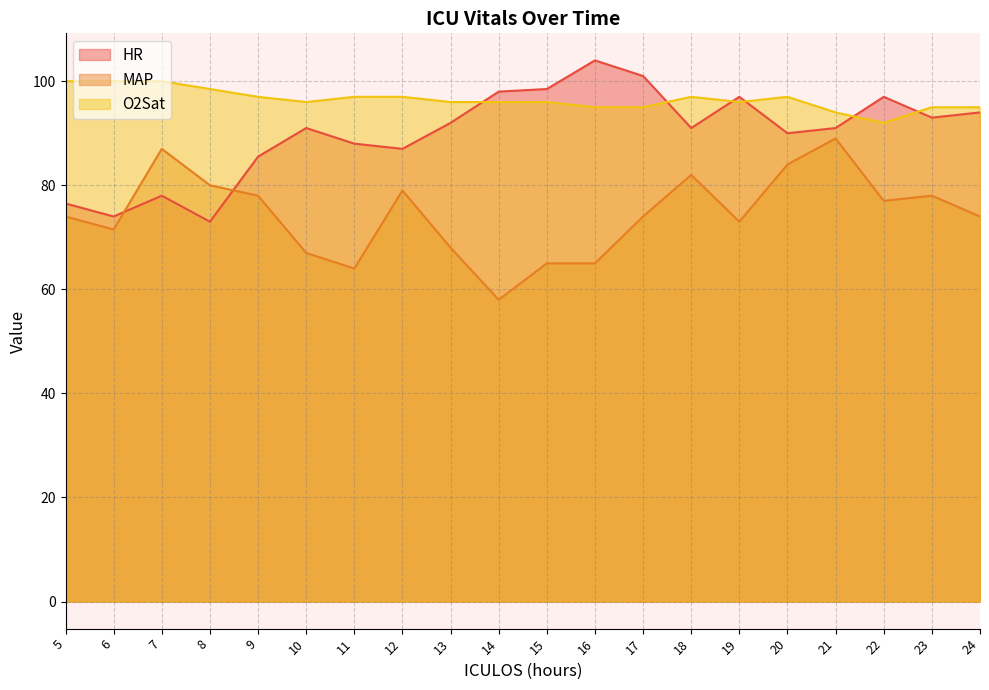

At which label does O2Sat first exceed 96?

5